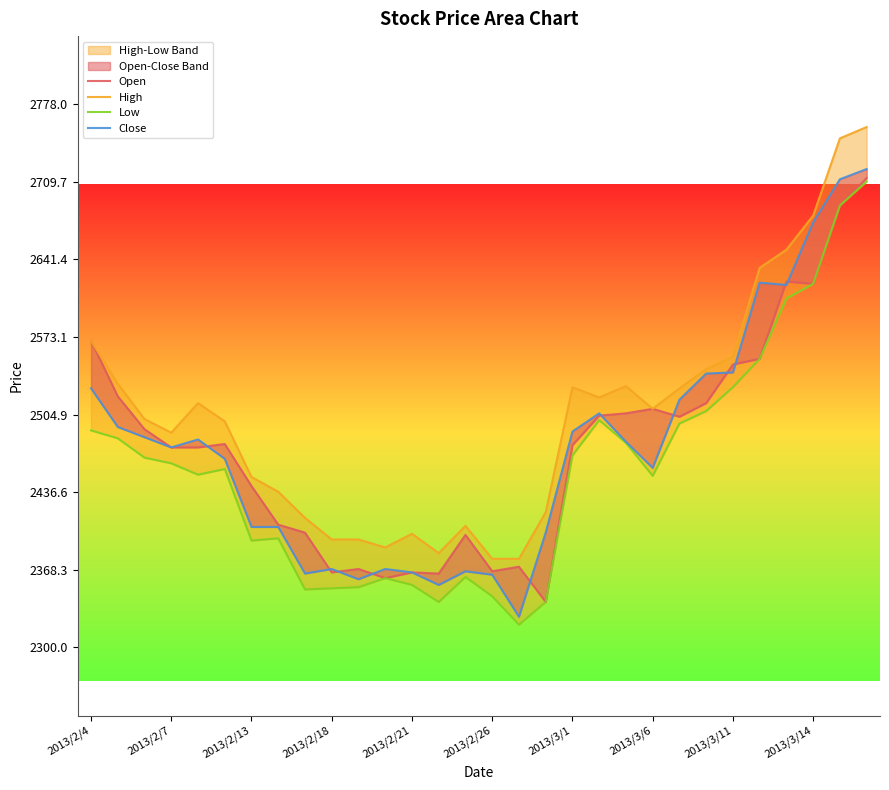

How many interior local valleys does the Close series have?

7